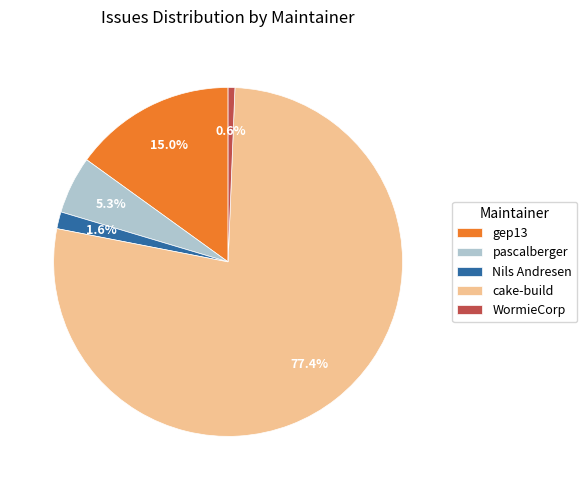

Which has a higher value, WormieCorp or gep13?

gep13